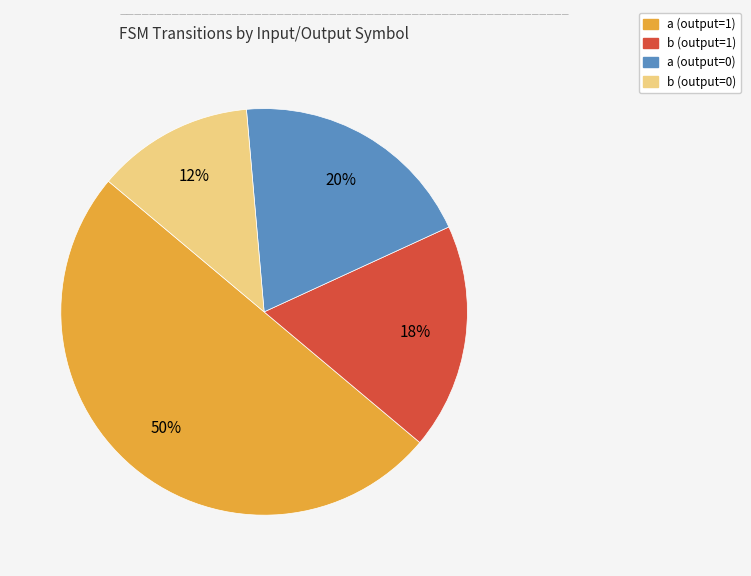

What percentage is the a (output=1) slice, to the nearest percent?

50%